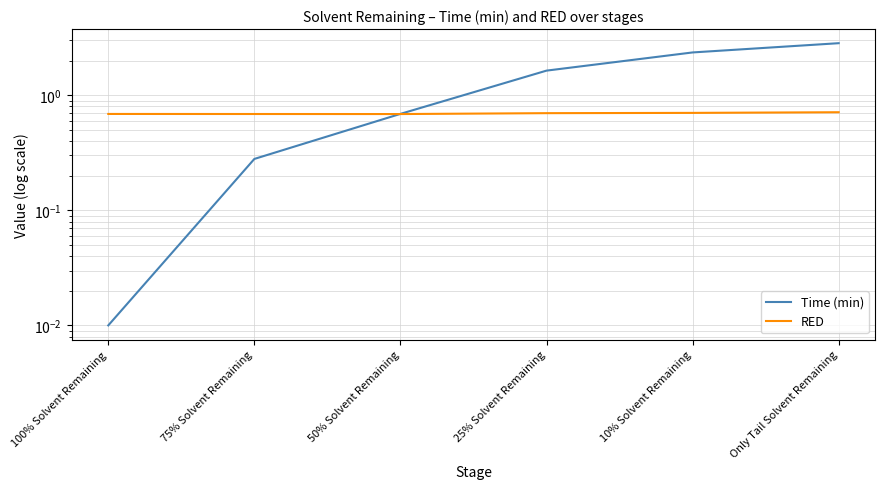

How many times do RED and Time (min) cross each other?

1